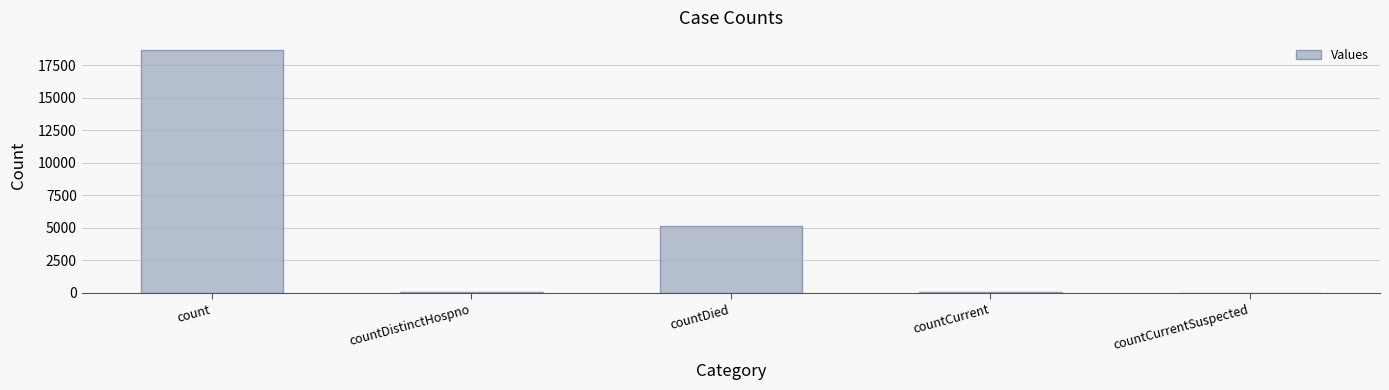

Which has a higher value, countDied or count?

count